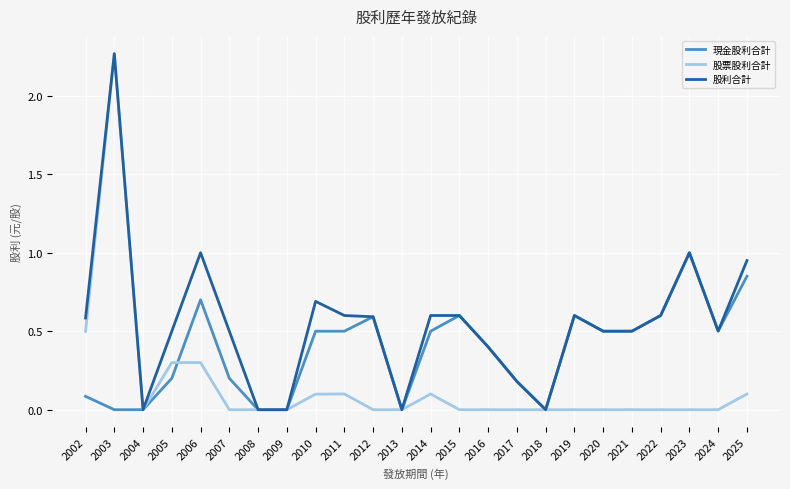

The value of 股票股利合計 at 2013 is -0.8. True or false?

False